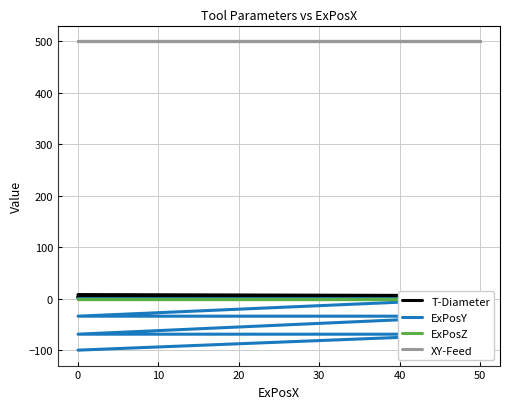

List the series in order of their peak value, lowest first.

ExPosY, ExPosZ, T-Diameter, XY-Feed